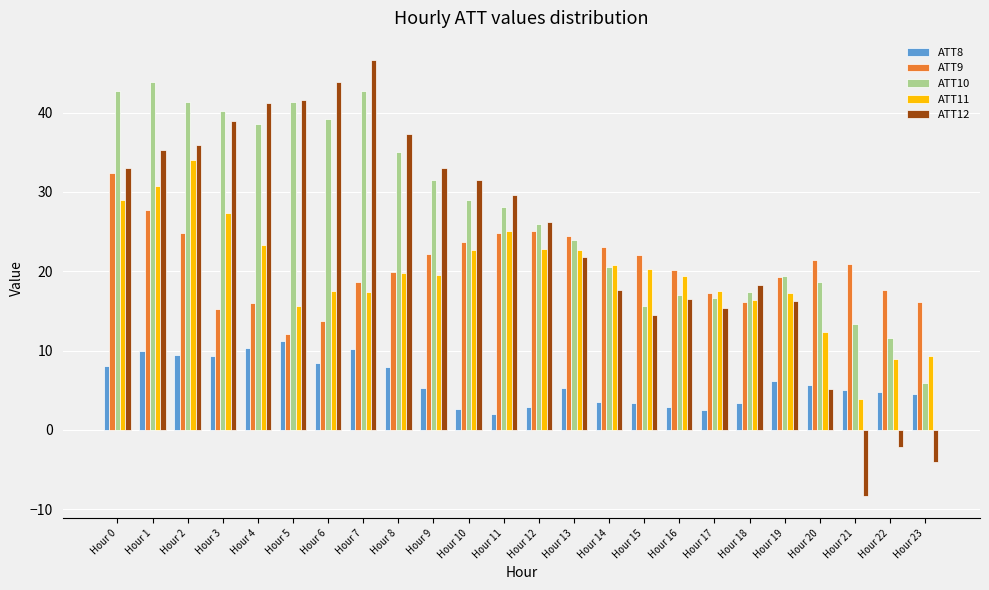

What is the value of the ATT9 bar at the 2nd from the left?

27.7